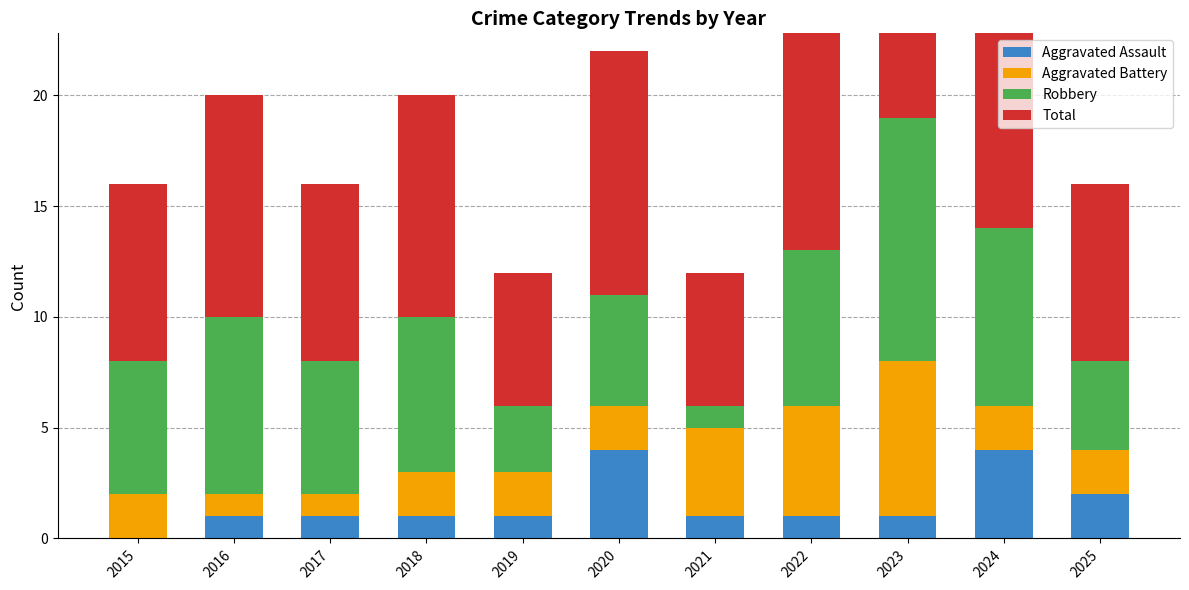

Is it true that Robbery equals 16 at 2023?

False